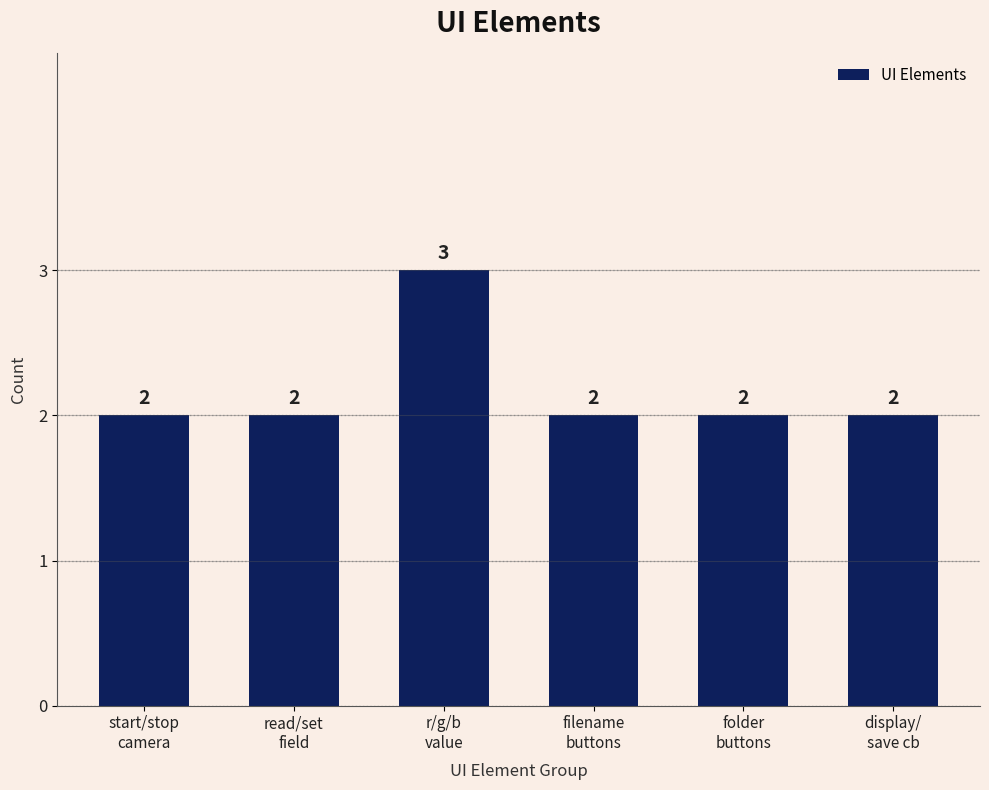

Does the chart contain stacked bars?

No